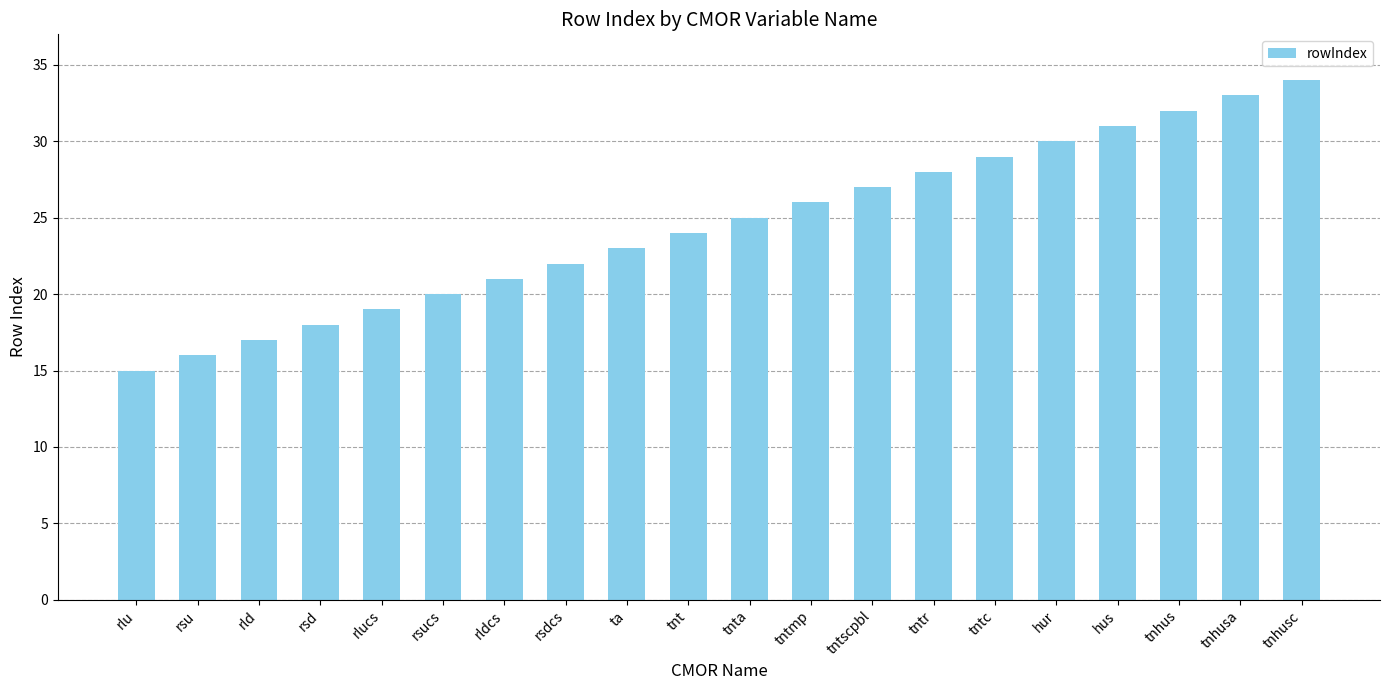

What is the greatest value displayed?

34